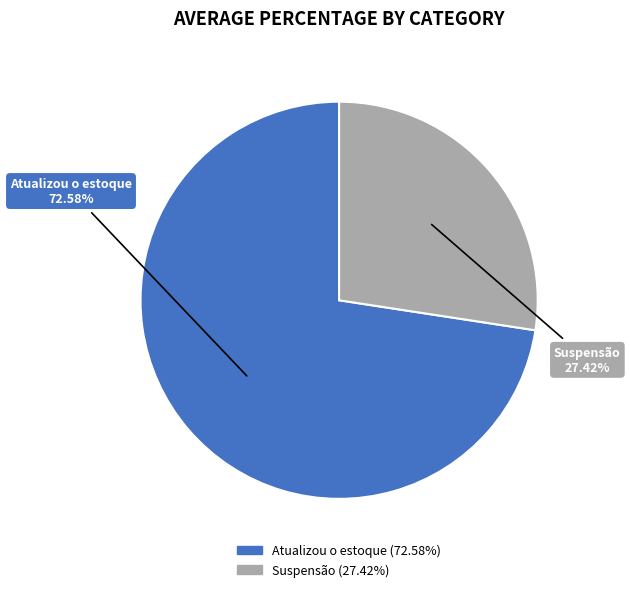

Which category has the biggest portion of the pie?

Atualizou o estoque